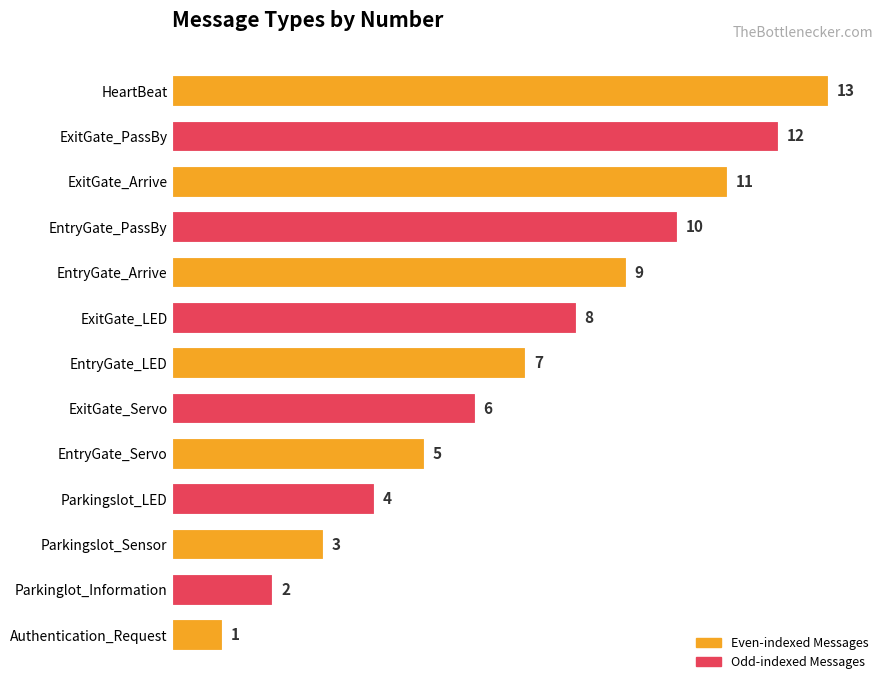

List the labels in order of value, smallest first.

Authentication_Request, Parkinglot_Information, Parkingslot_Sensor, Parkingslot_LED, EntryGate_Servo, ExitGate_Servo, EntryGate_LED, ExitGate_LED, EntryGate_Arrive, EntryGate_PassBy, ExitGate_Arrive, ExitGate_PassBy, HeartBeat